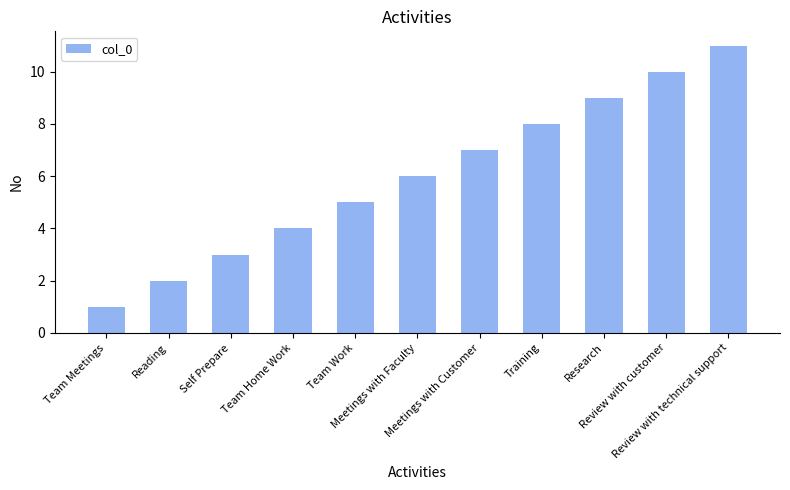

What is the sum of the values at Review with technical support and Team Home Work?

15